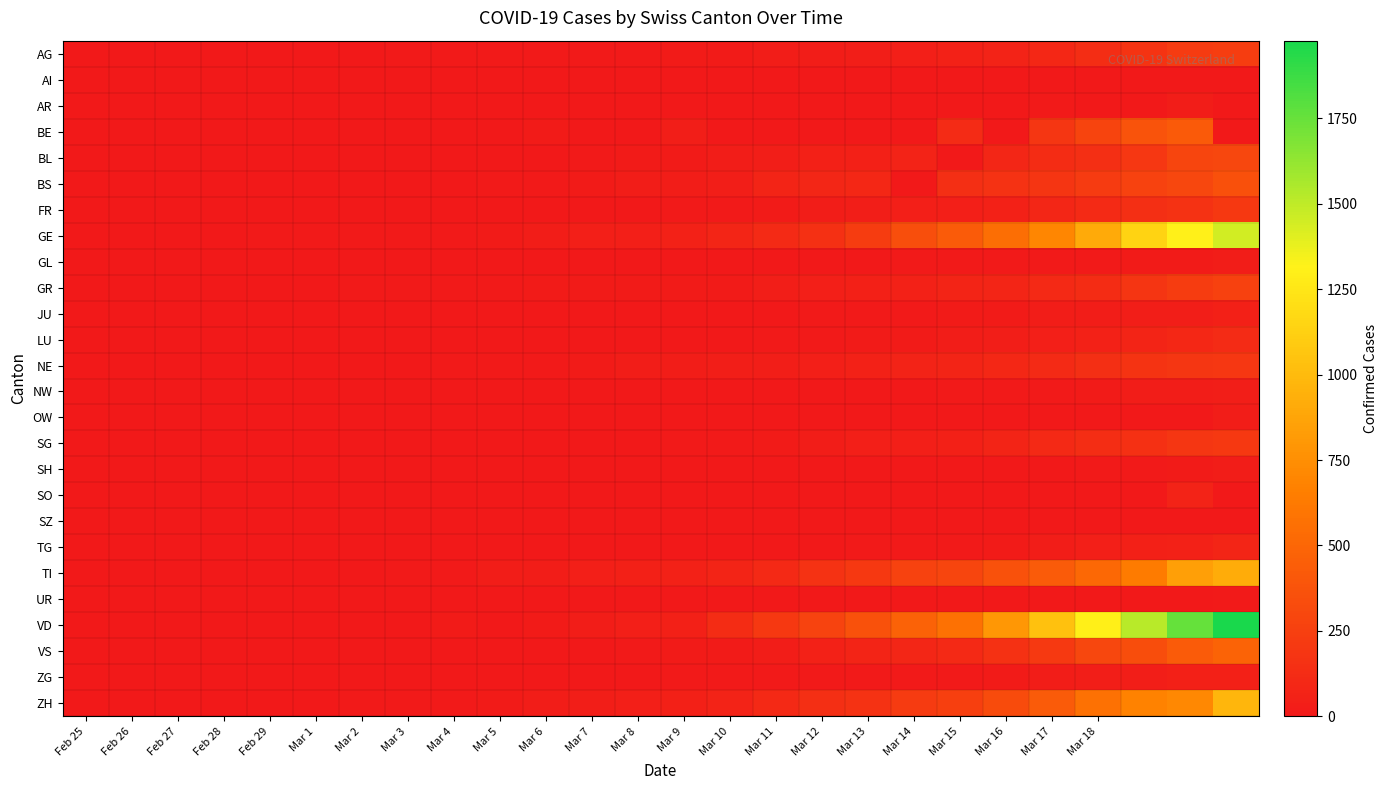

How many data points does each series have?

26